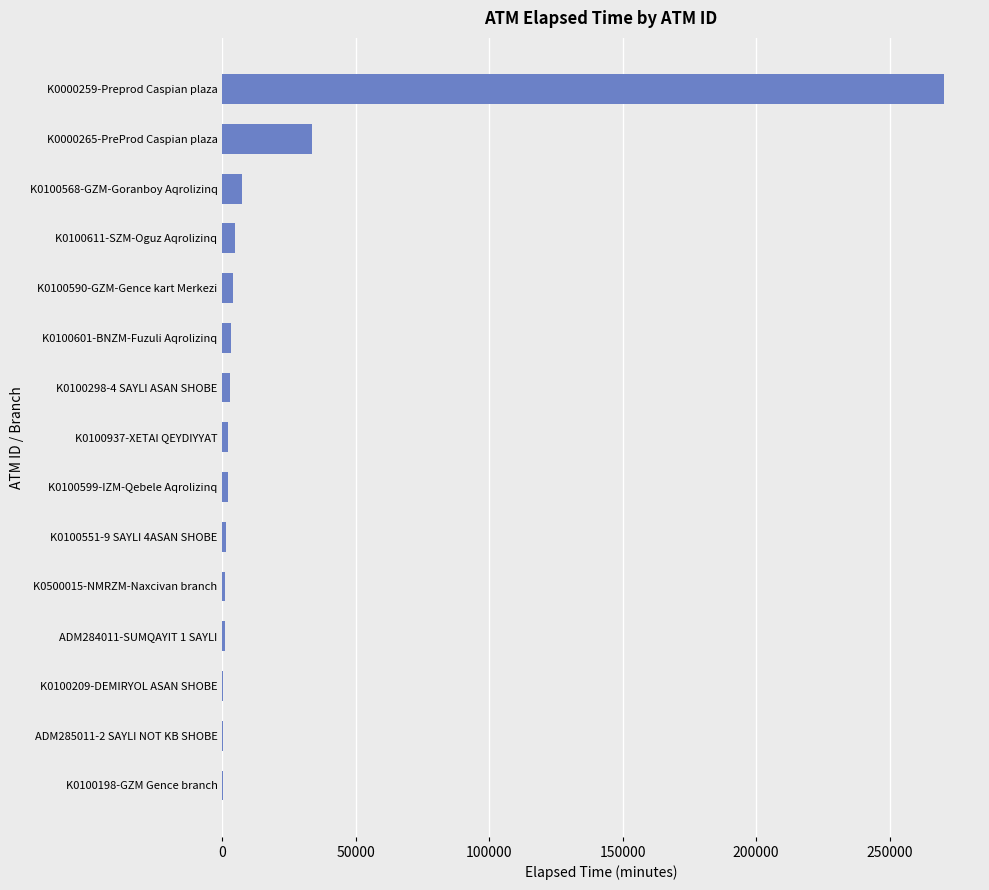

What is the change in value from K0000265-PreProd Caspian plaza to K0000259-Preprod Caspian plaza?

+236744